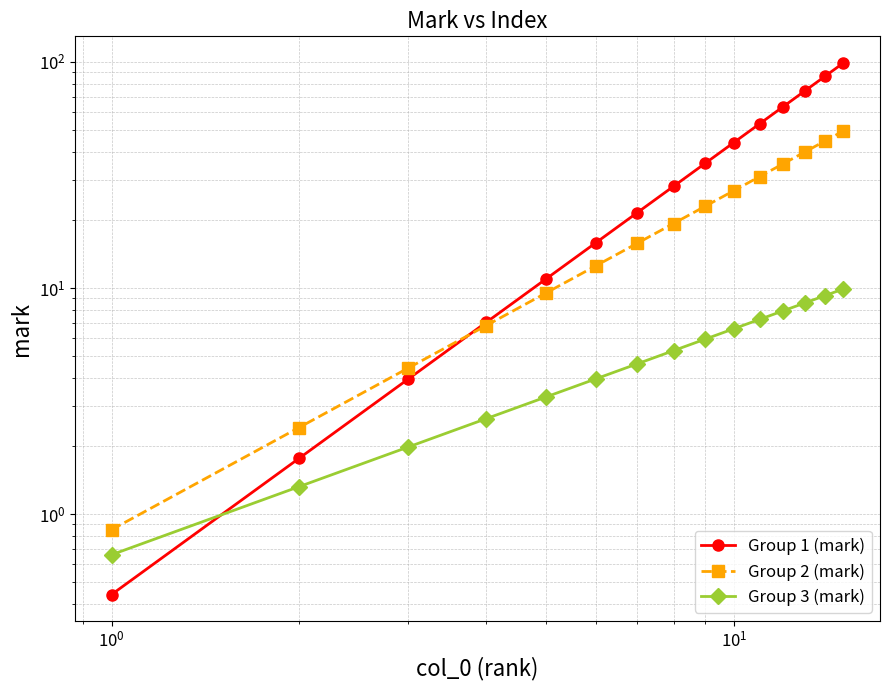

True or false: Group 2 (mark) and Group 1 (mark) intersect in this chart.

True